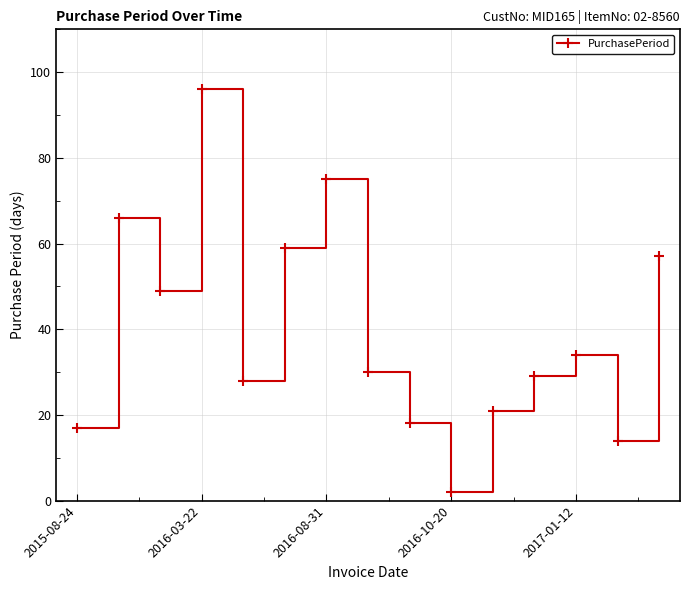

What is the sum of all values?

595